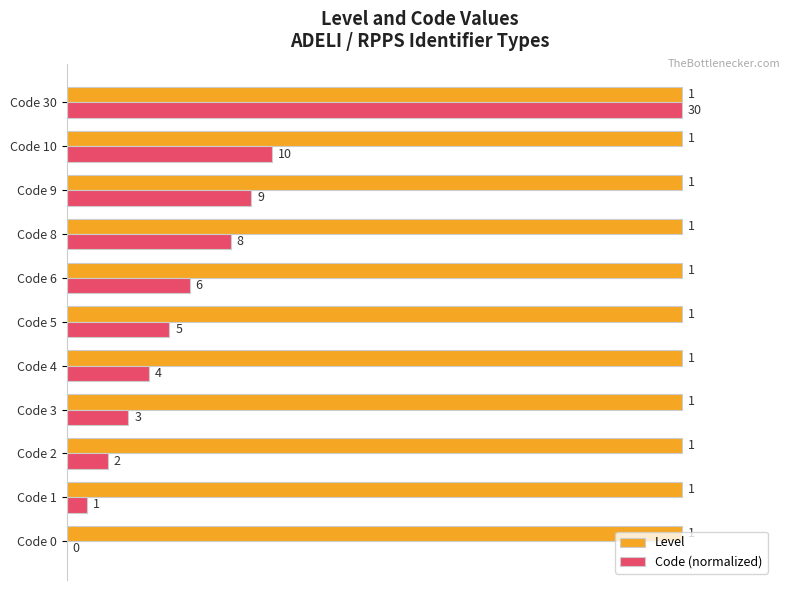

Which series has the largest total across all categories?

Level